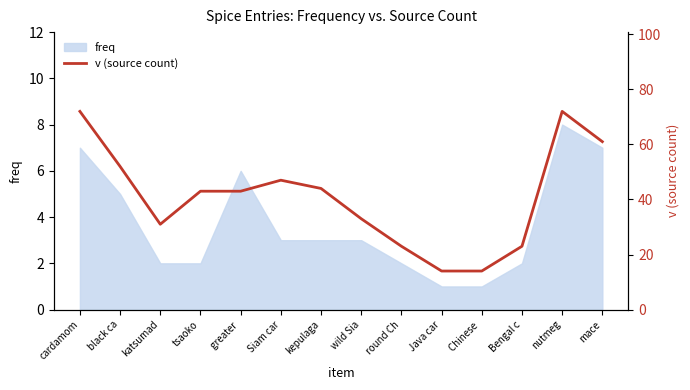

Which has a higher value, kepulaga or round Ch?

kepulaga